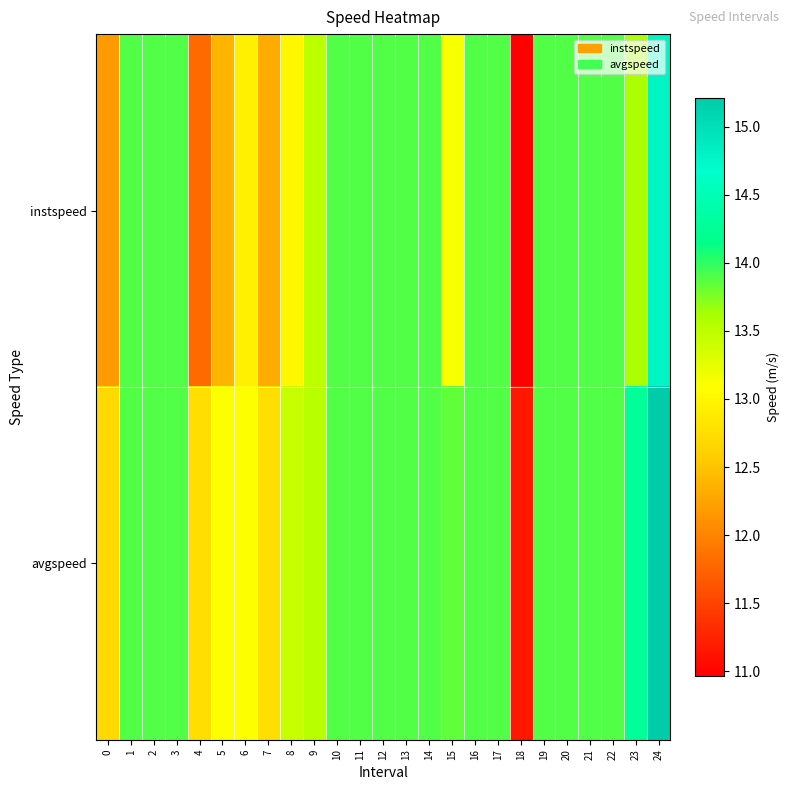

Rank the series at 22 from lowest to highest value.

instspeed, avgspeed